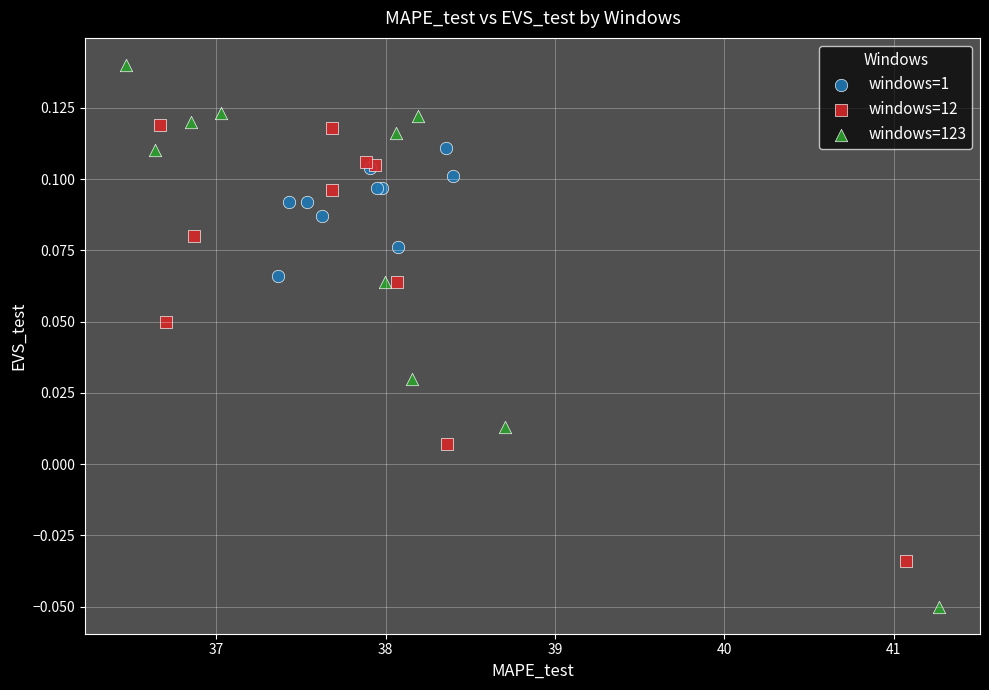

Which series contains the highest Y value?

windows=123